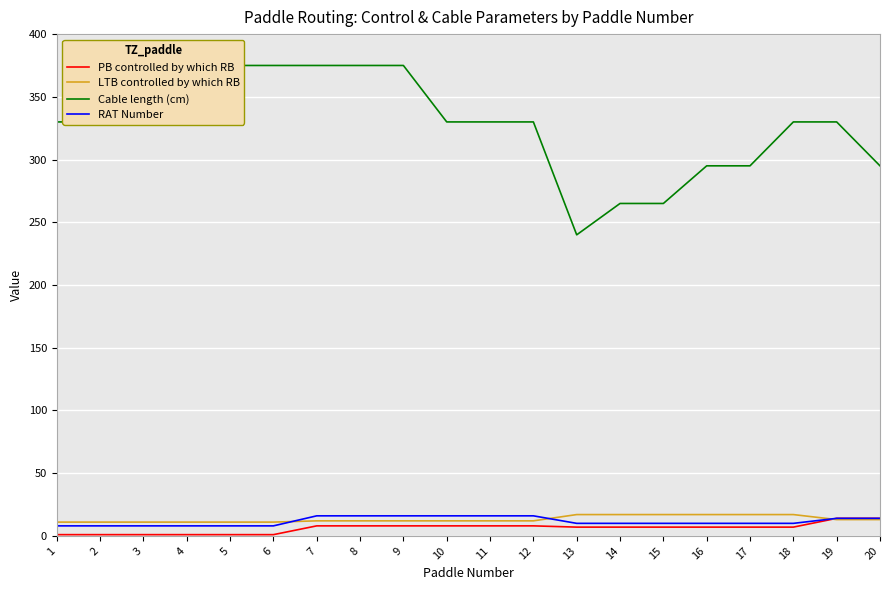

Does the chart display data point markers on the line(s)?

No